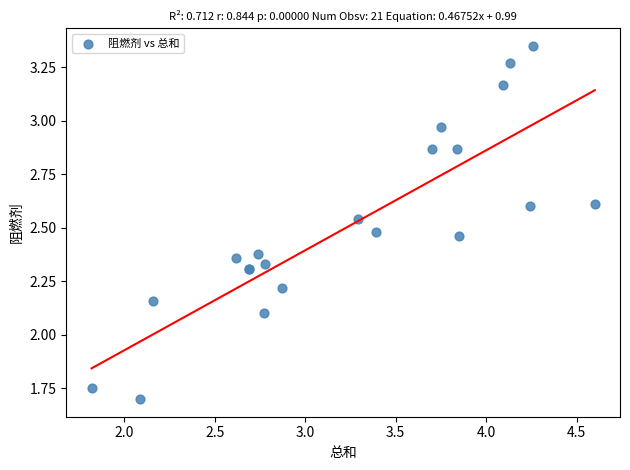

What Y value in the scatter plot is closest to 2?

2.1